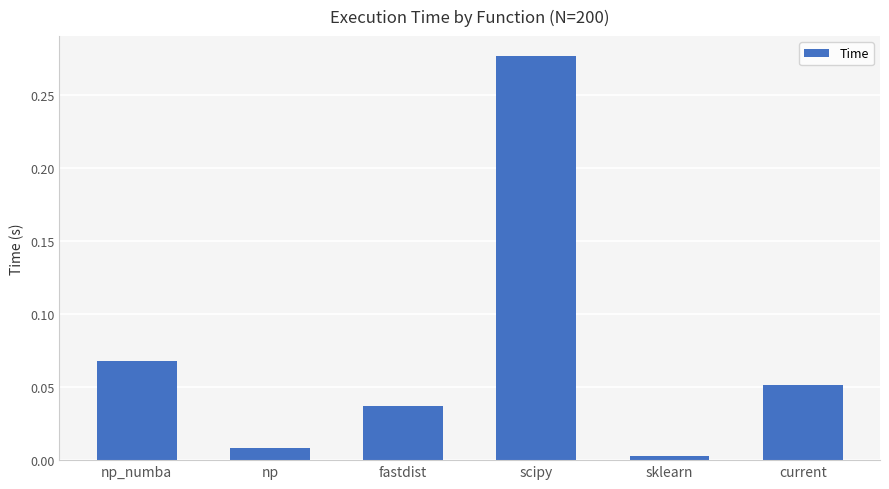

The chart shows a value of 0.0 at fastdist. True or false?

True